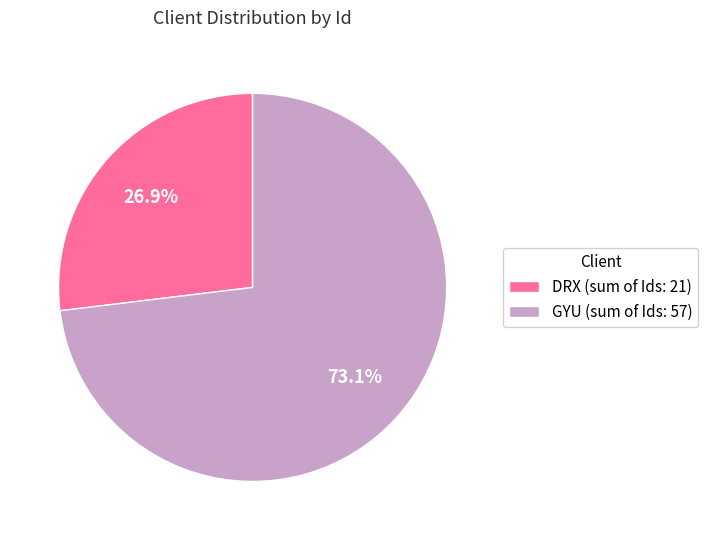

What portion of the pie excludes GYU (sum of Ids: 57)?

26.9%